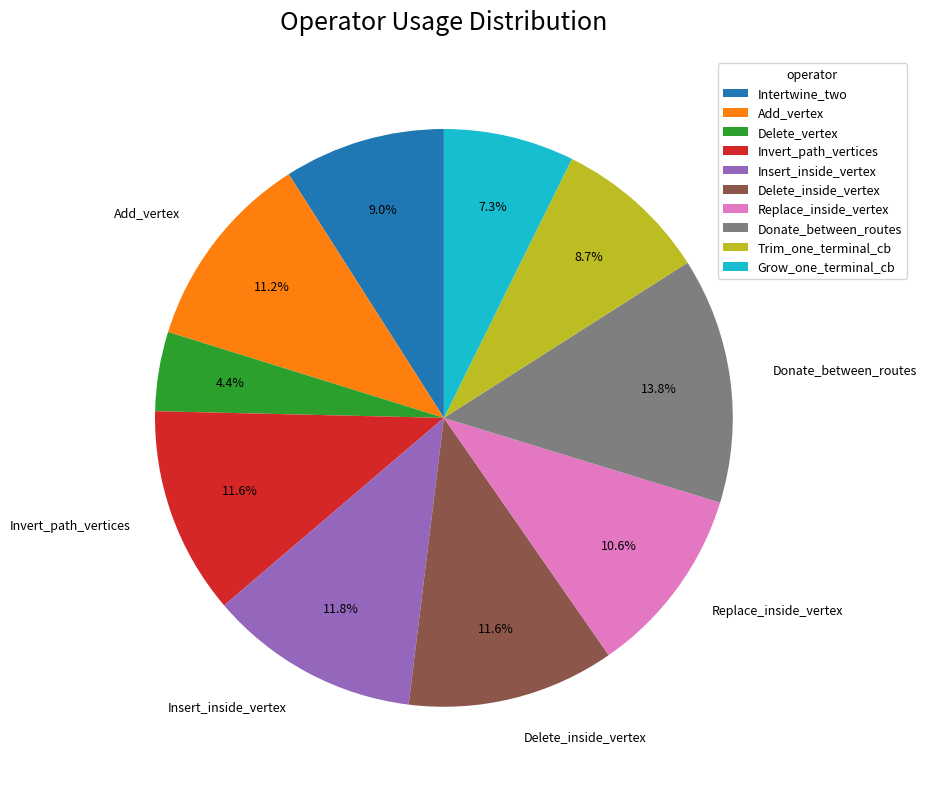

Which has a higher value, Intertwine_two or Delete_inside_vertex?

Delete_inside_vertex